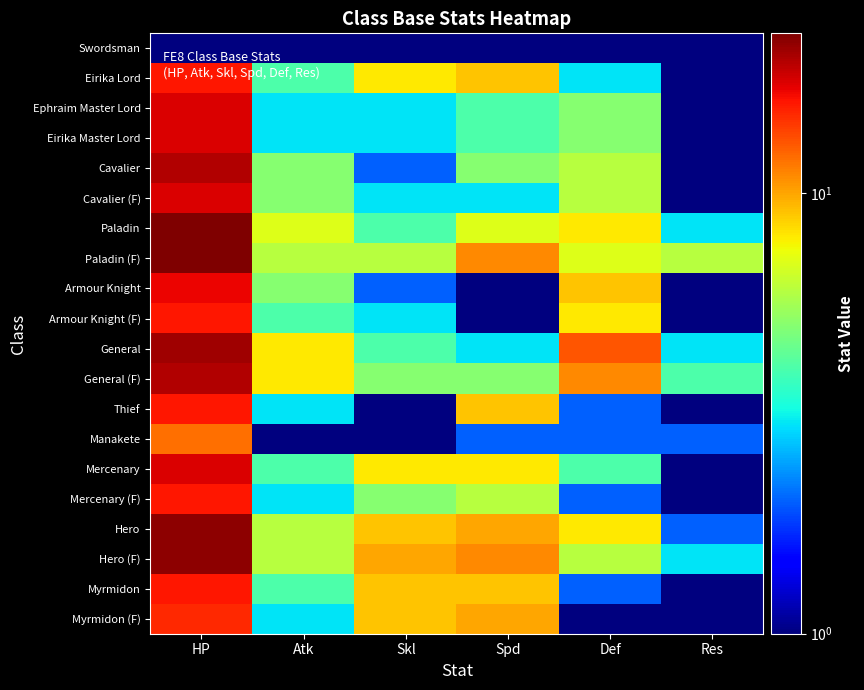

Which label corresponds to the smallest value in the chart?

HP